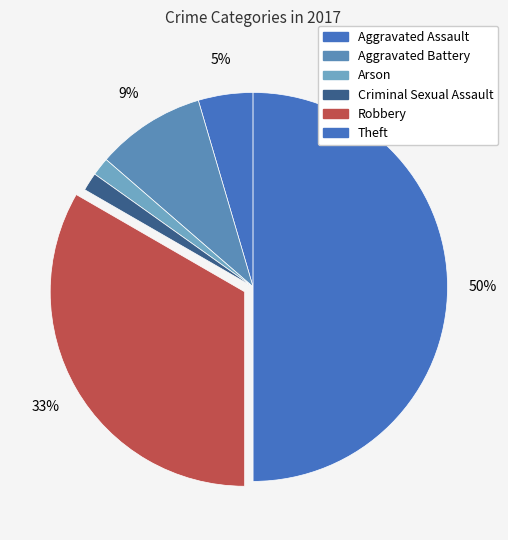

Do Arson and Robbery together represent more than half of the pie?

No